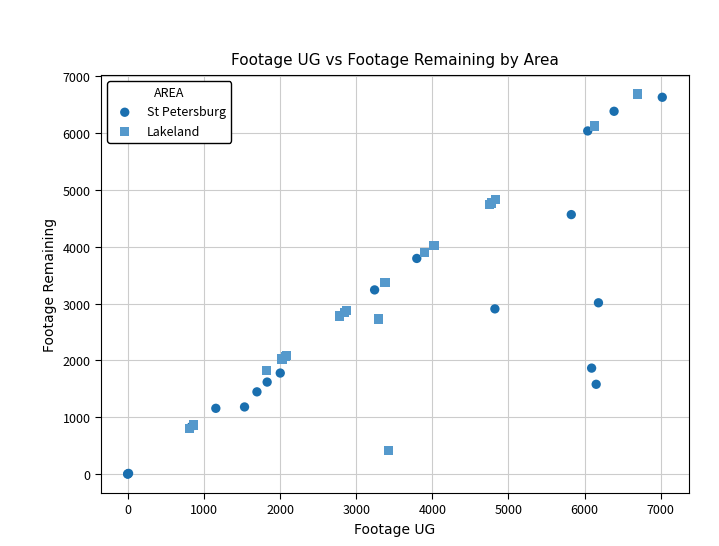

Which series contains the lowest Y value?

St Petersburg